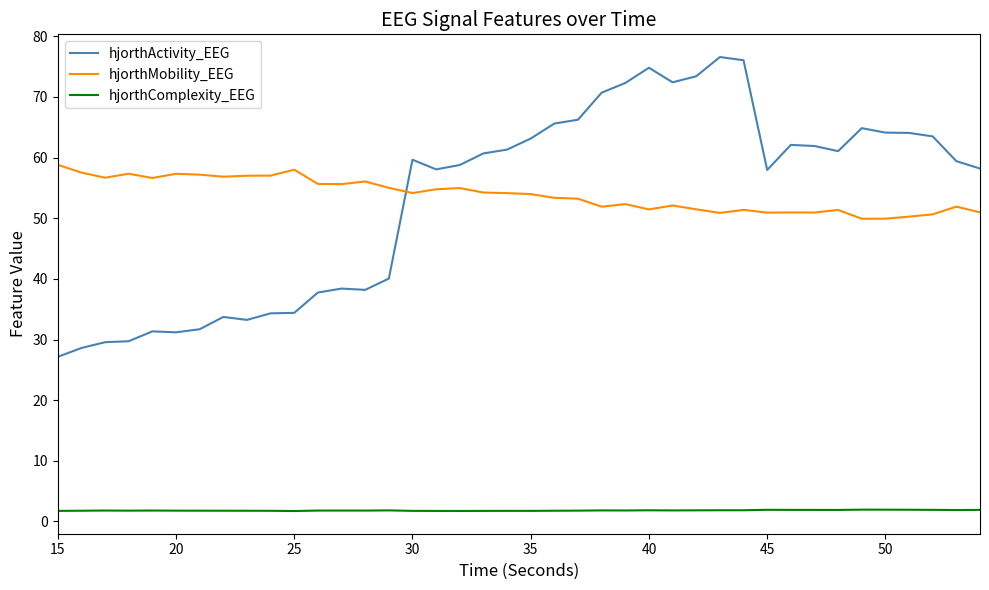

What is the greatest value displayed?

76.6